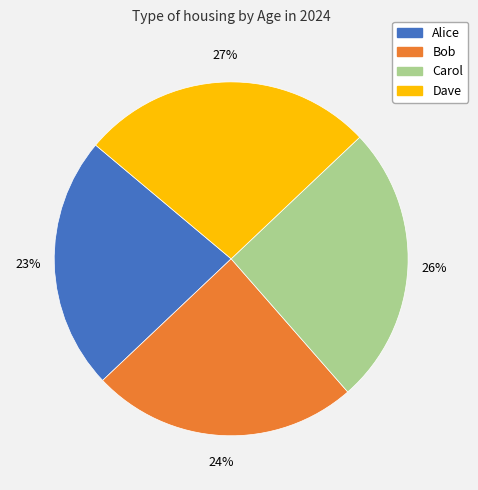

How many slices are in this pie chart?

4